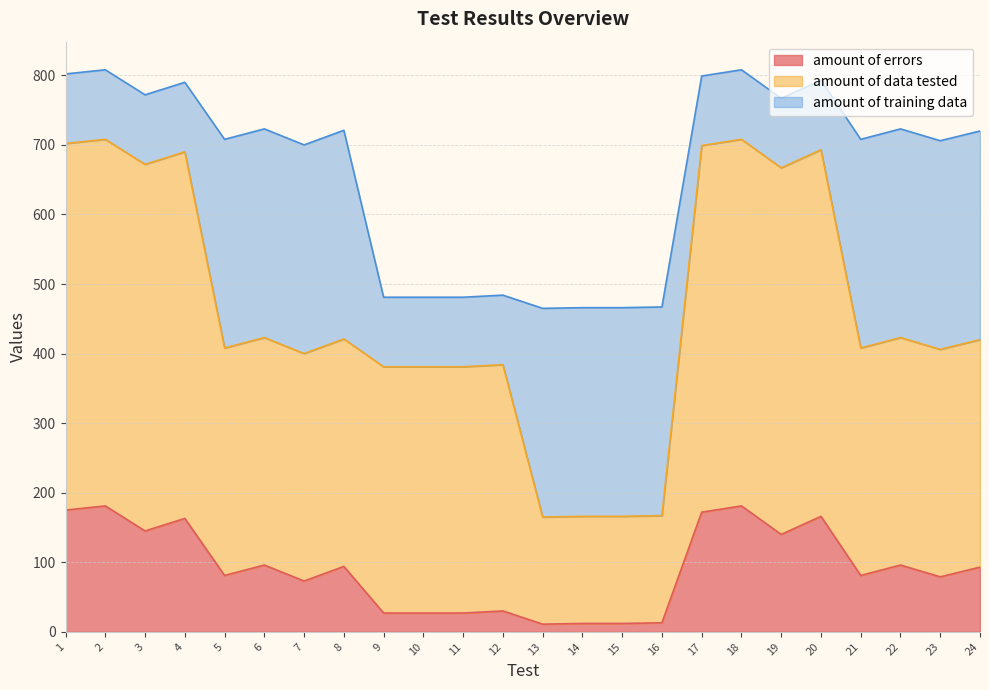

True or false: amount of data tested and amount of errors intersect in this chart.

False